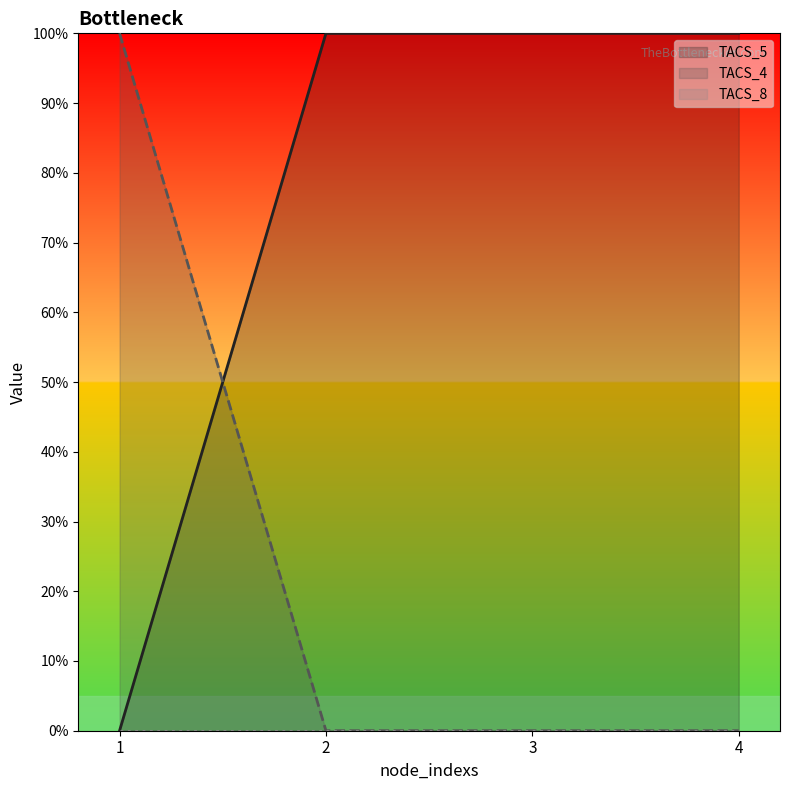

At which category does the chart reach its minimum across all series?

1